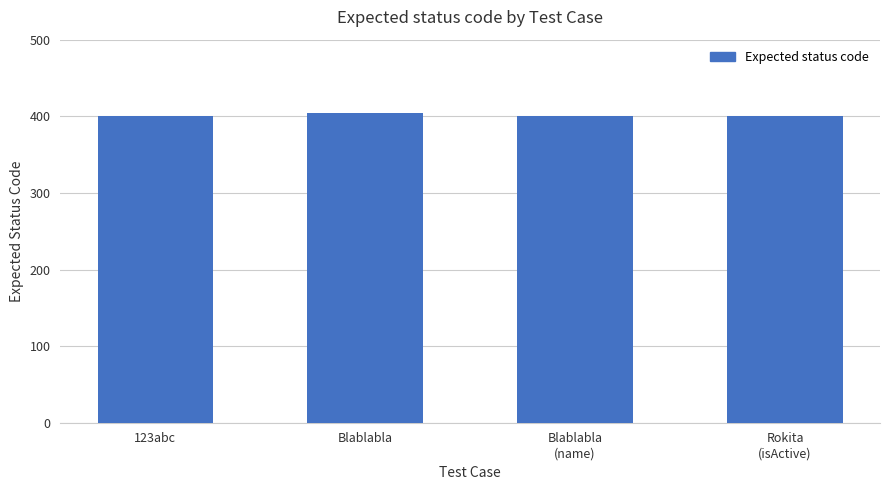

What is the value of the 4th bar from the left?

400